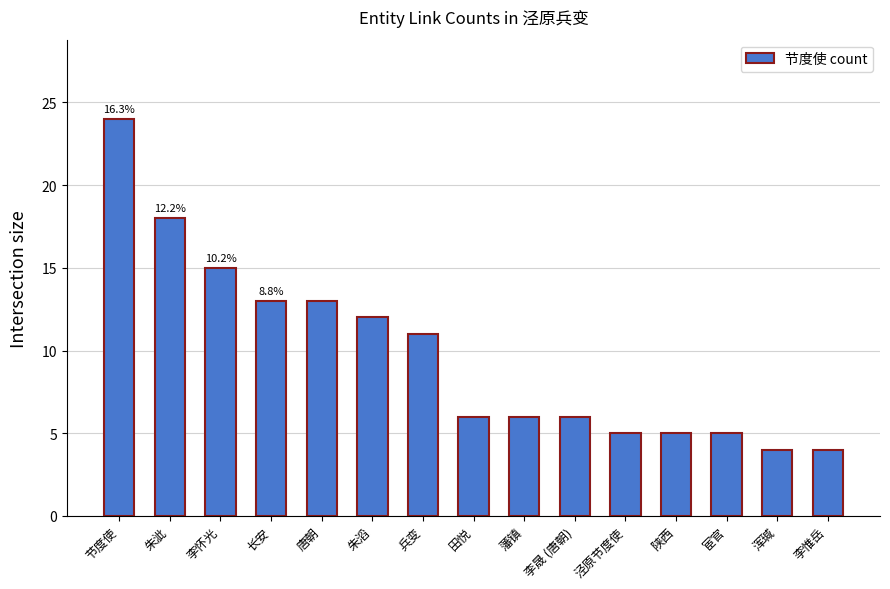

How many categories are shown in the chart?

15